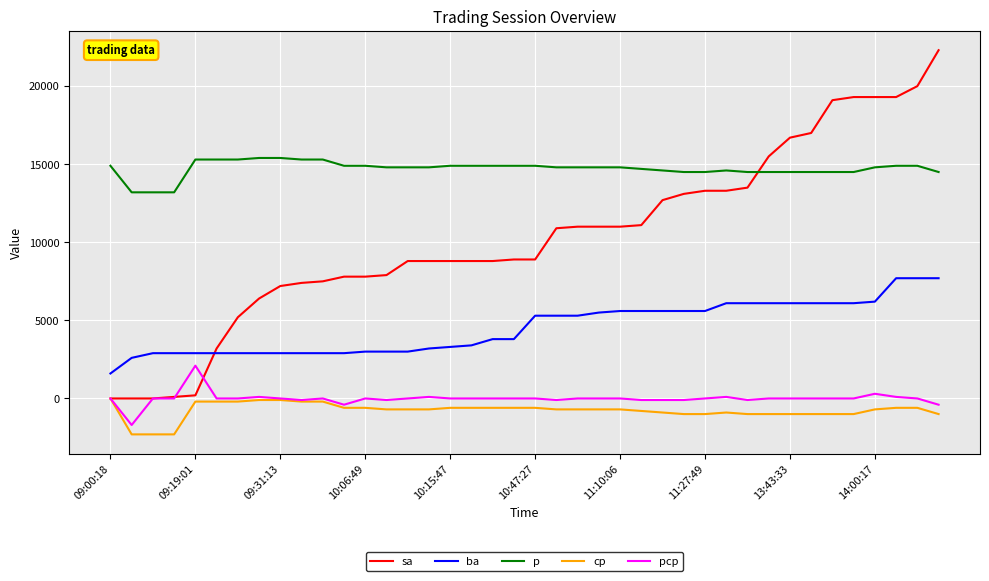

Which series ends up on top after the final intersection of sa and ba?

sa